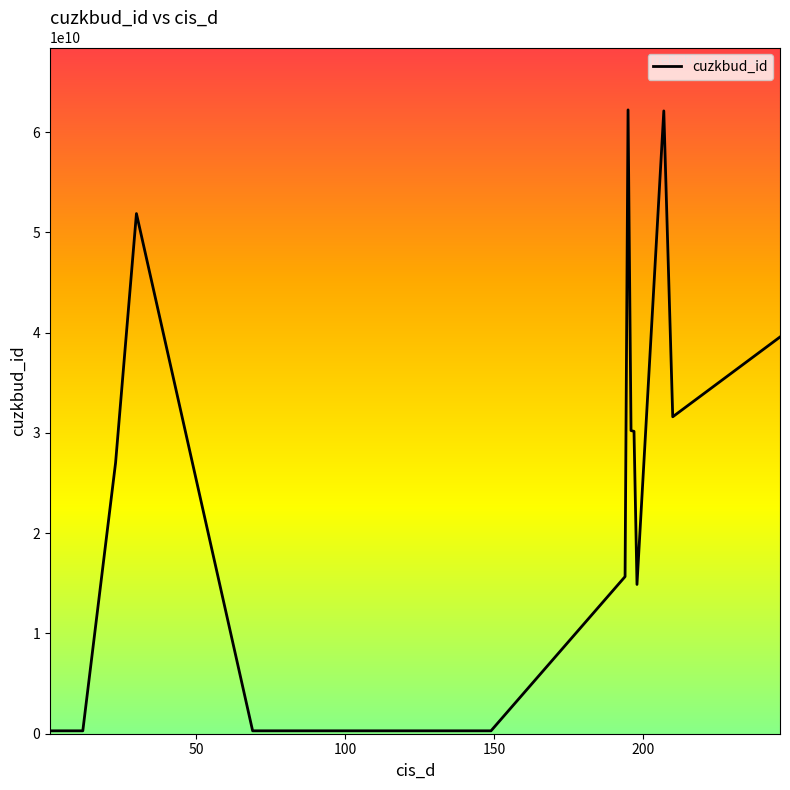

What is the difference between the maximum and minimum values?

61928727400